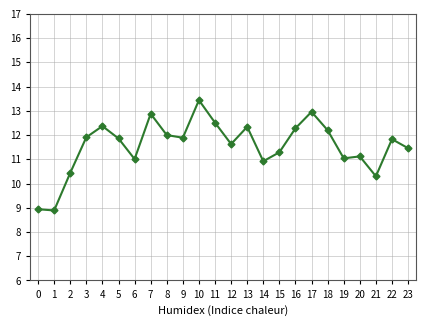

What is the difference between the maximum and second lowest values?

4.5